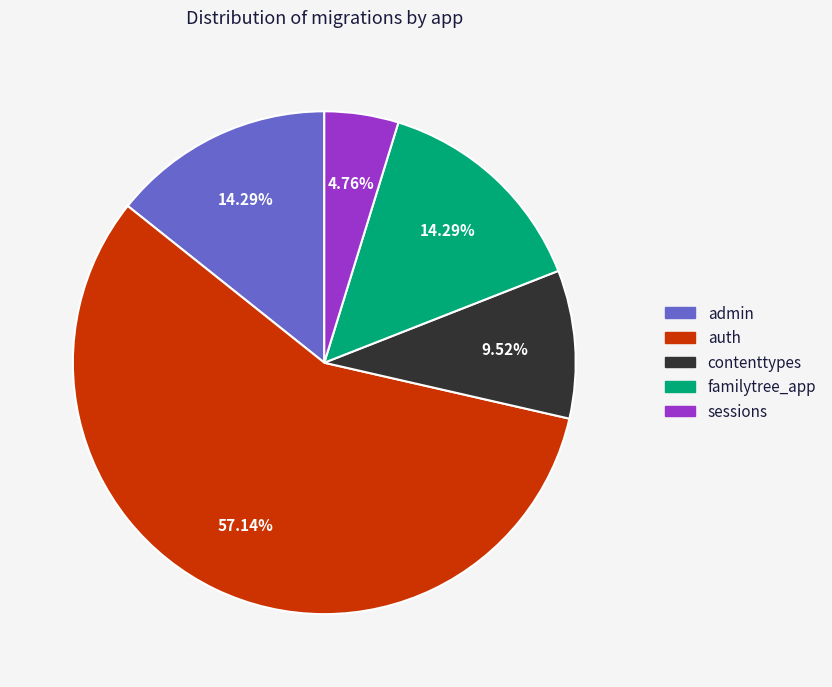

To the nearest percent, what percentage of the pie is familytree_app?

14%